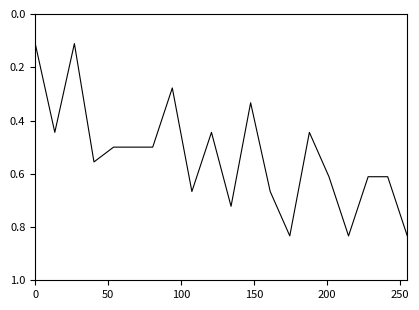

What is the greatest value displayed?

1.0